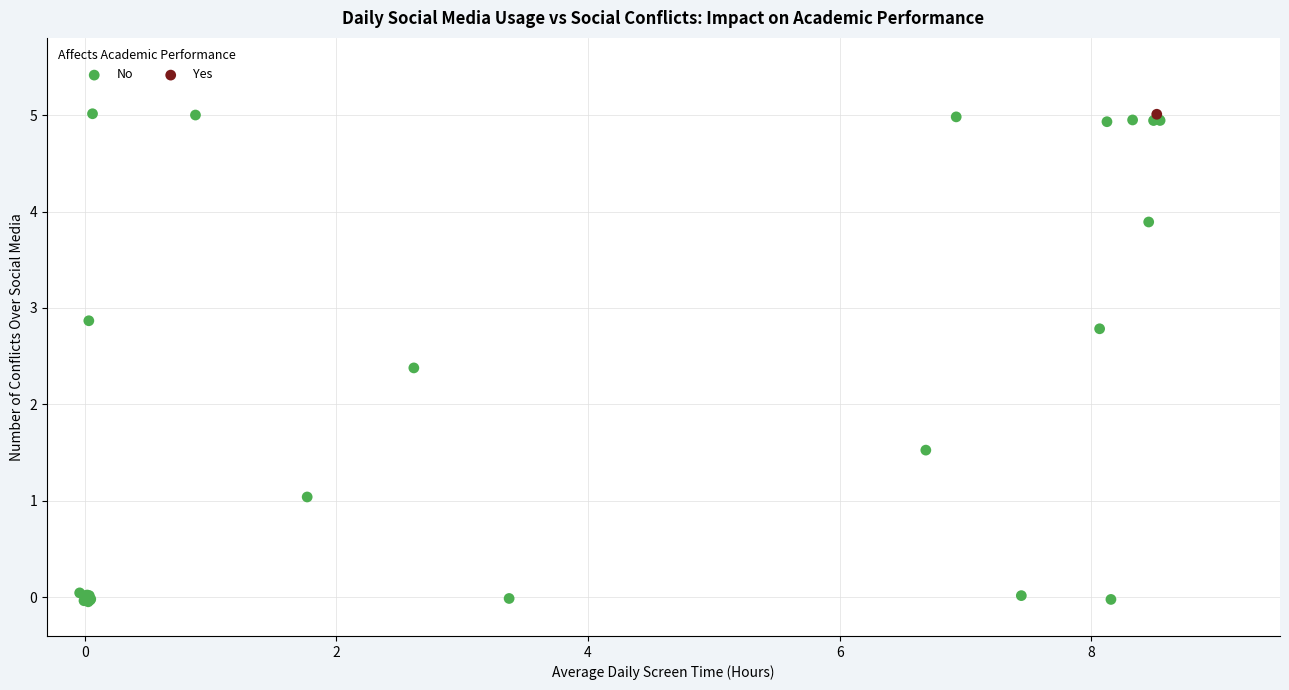

What are all the series names shown in the legend?

No, Yes